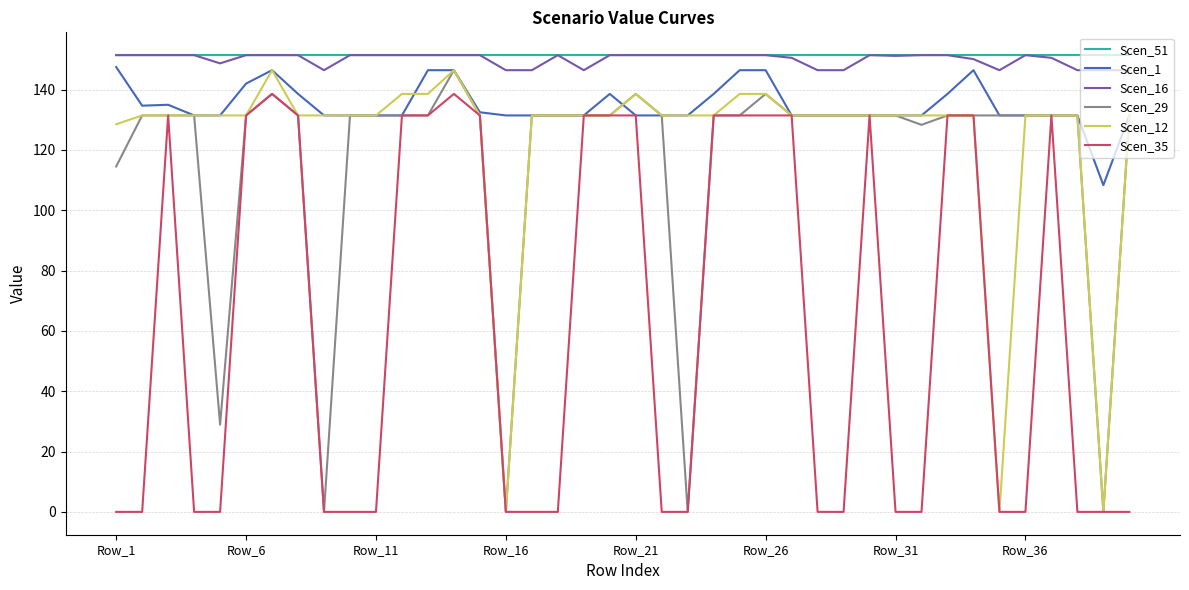

What is the maximum value shown in the chart?

151.4